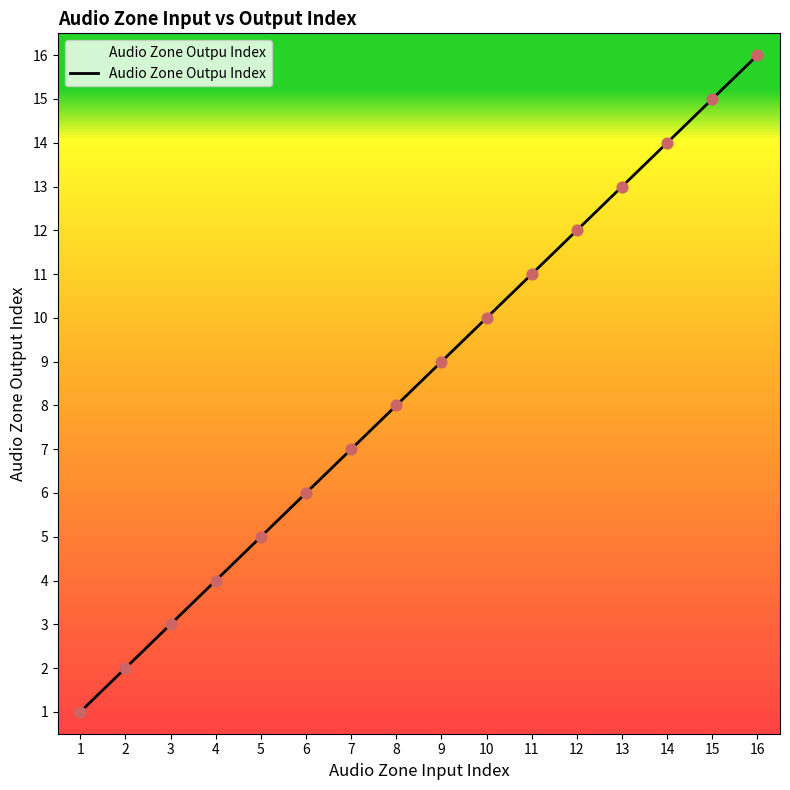

Approximately how many times larger is the value at 6 compared to 13?

0.5